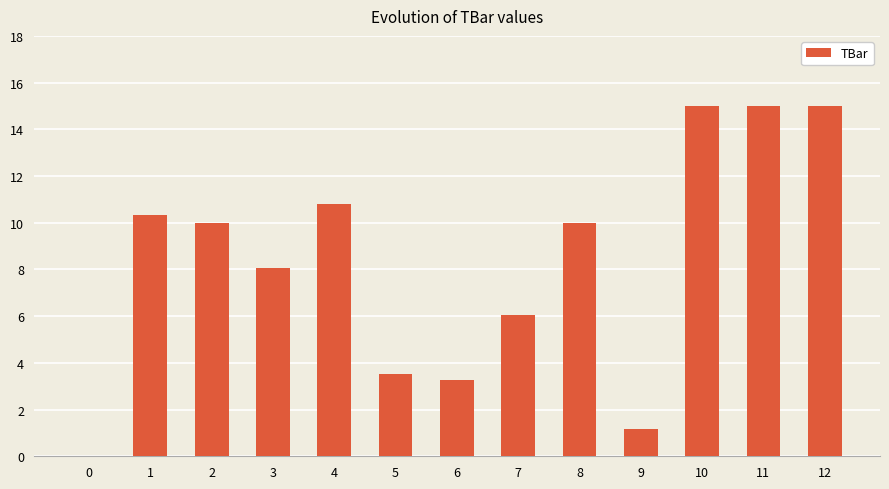

Reading right to left, list all the values displayed in this chart.

15.0	15.0	15.0	1.1	10.0	6.0	3.2	3.5	10.8	8.0	10.0	10.3	0.0